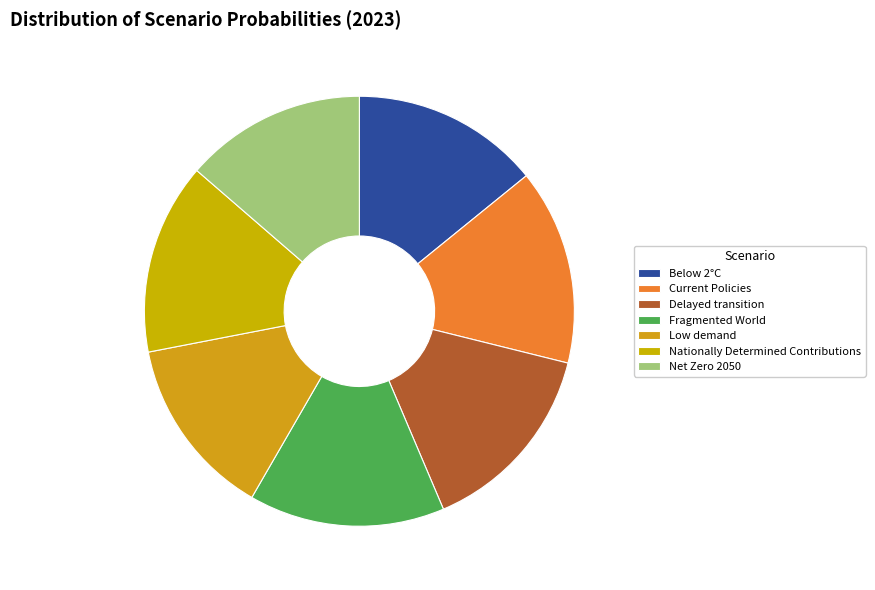

The Fragmented World slice represents 8% of the pie. True or false?

False